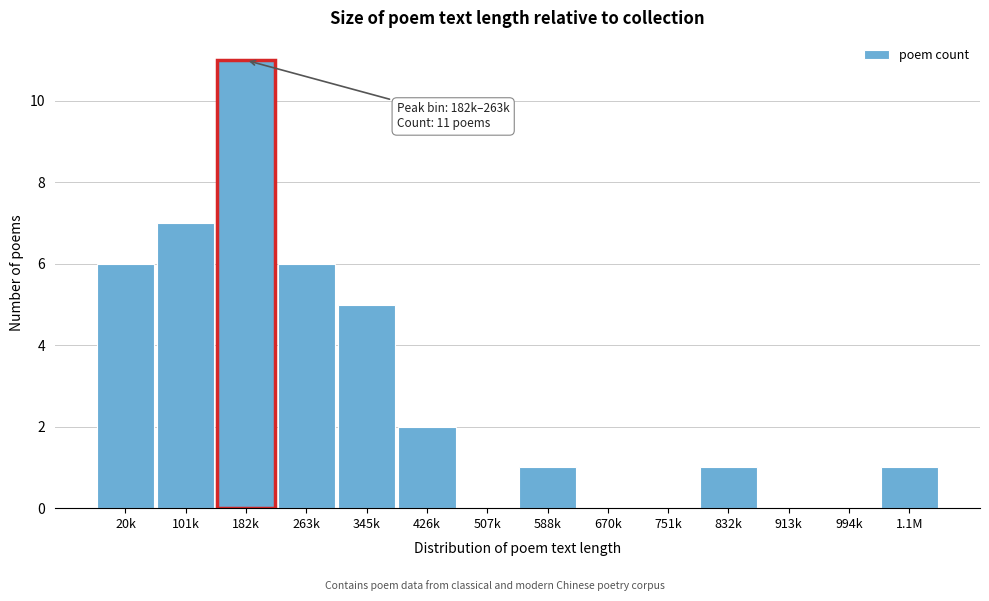

Reading left to right, extract all data points from this chart.

20k=6	101k=7	182k=11	263k=6	345k=5	426k=2	507k=0	588k=1	670k=0	751k=0	832k=1	913k=0	994k=0	1.1M=1